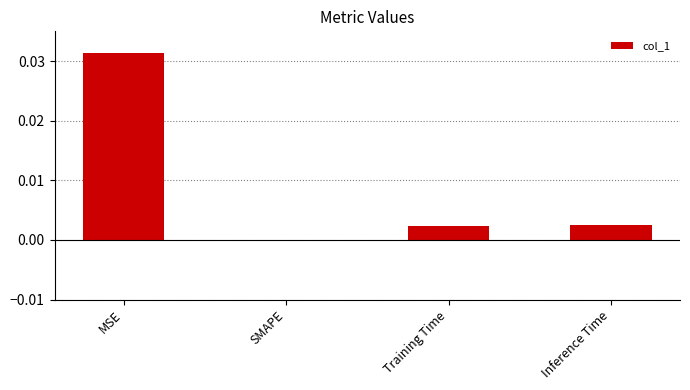

At which category does the chart reach its peak across all series?

MSE